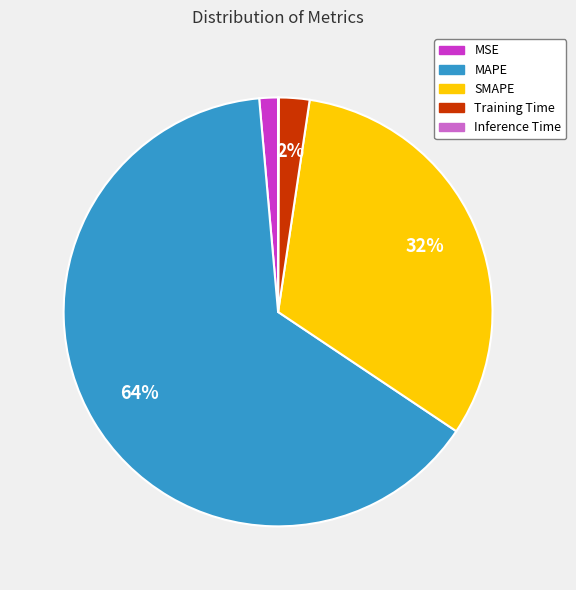

Is it true that MSE is 10% of the pie?

False